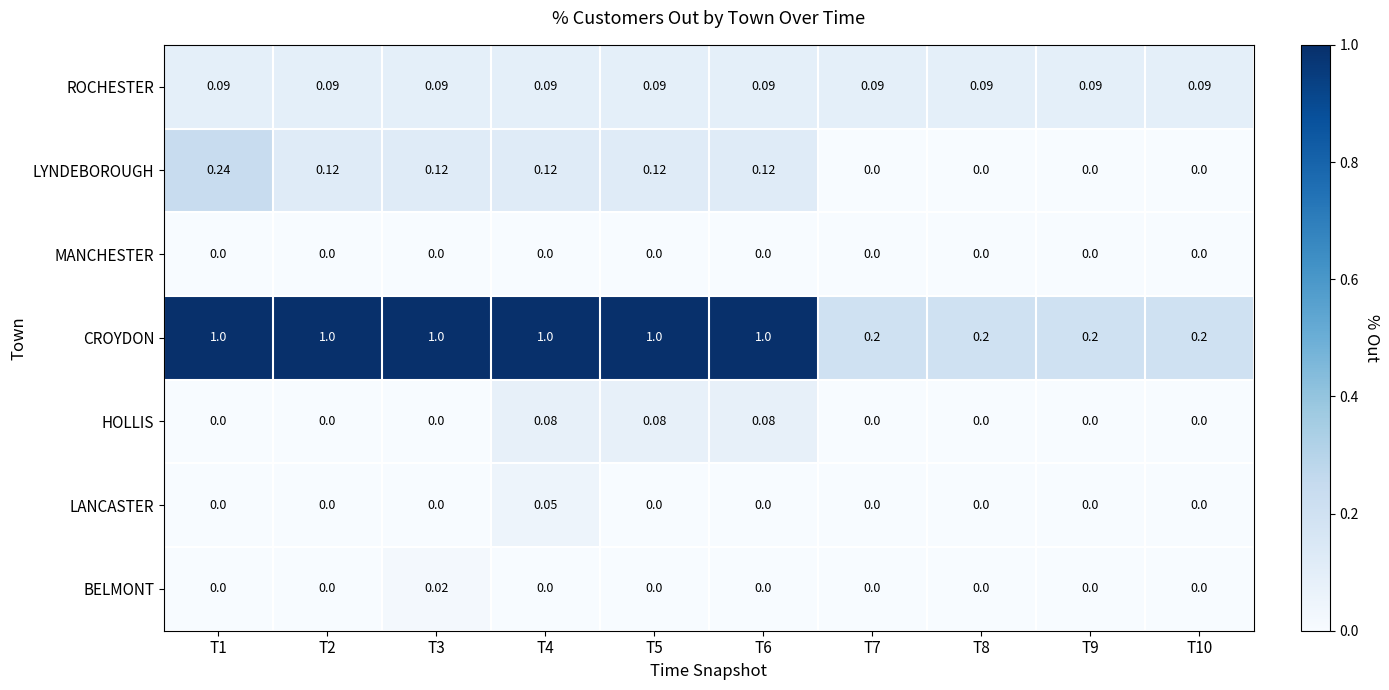

What is the greatest value displayed?

1.0